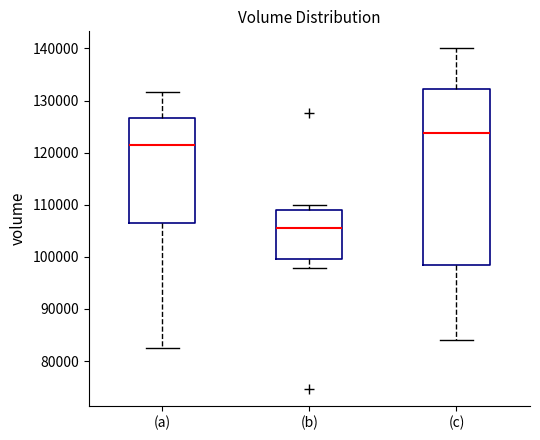

Reading left to right, read every box against the y-axis: the position of its median line, the range the box covers, and the ends of its whiskers. The values are not printed on the chart, so give them approximately, as read against the axis.

(a): median 121000, box 106000 to 127000, whiskers 83000 to 132000
(b): median 105000, box 100000 to 109000, whiskers 98000 to 110000
(c): median 124000, box 98000 to 132000, whiskers 84000 to 140000